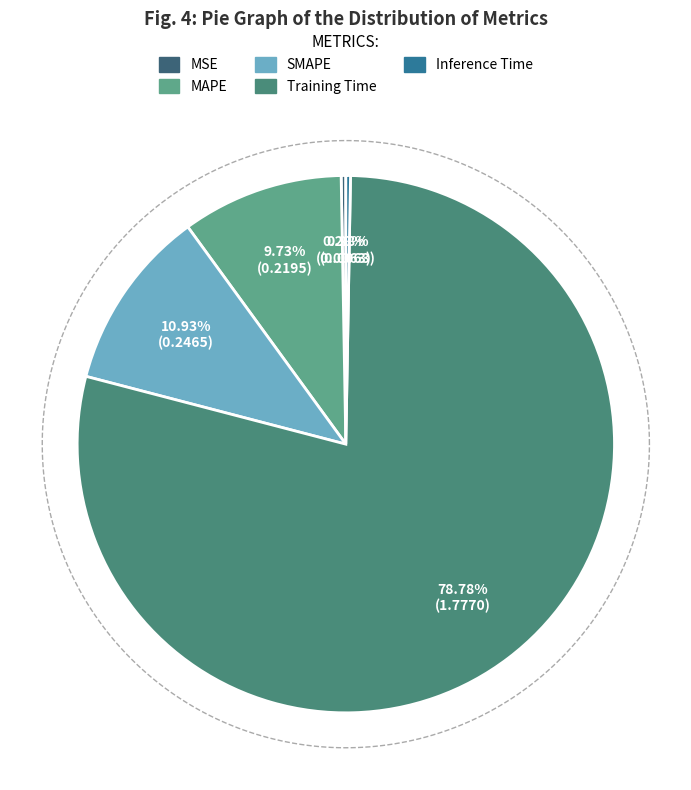

Is it true that SMAPE is 25% of the pie?

False